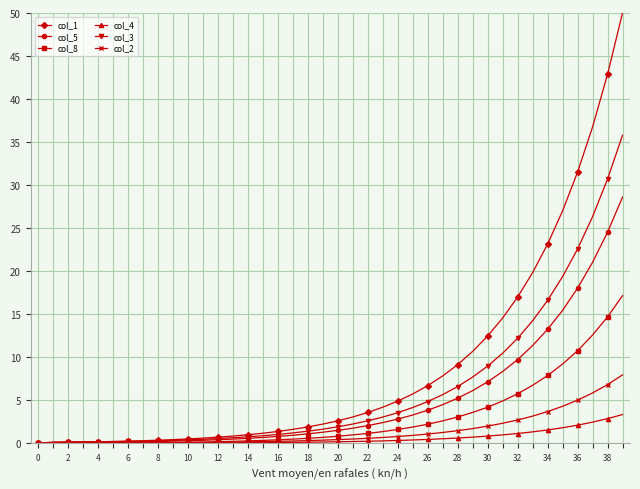

How many distinct data groups are displayed?

6